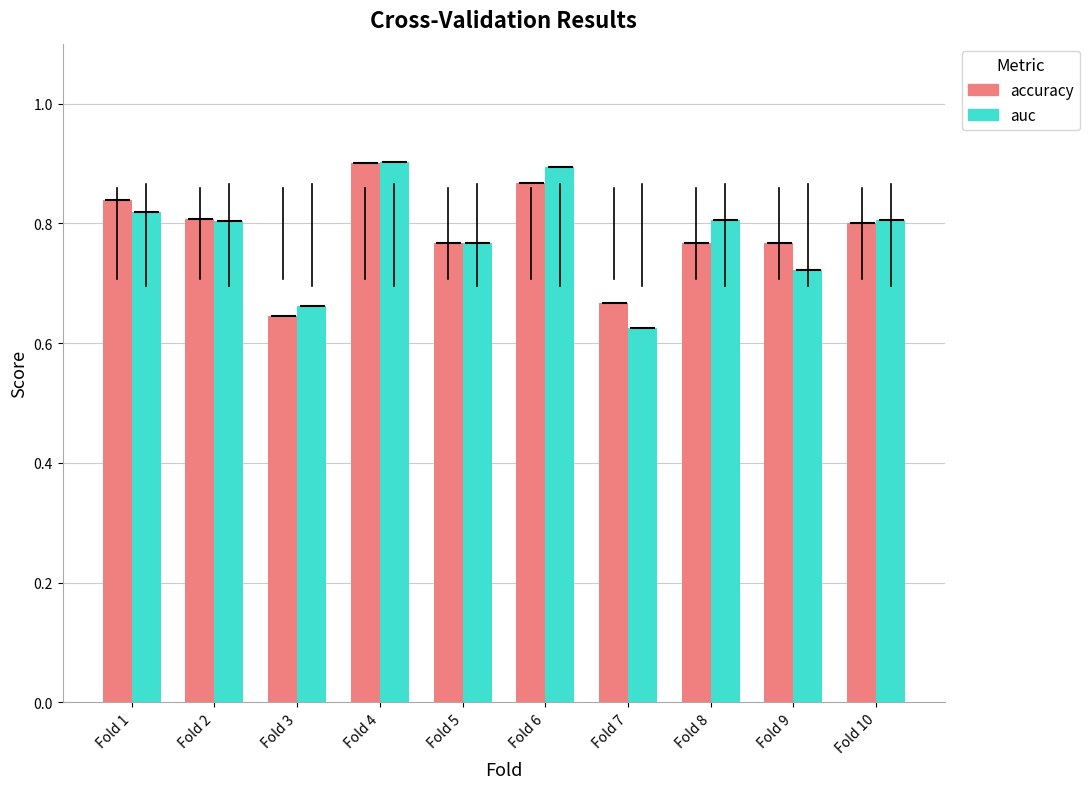

Between Fold 1 and Fold 6, which series saw the biggest shift?

auc